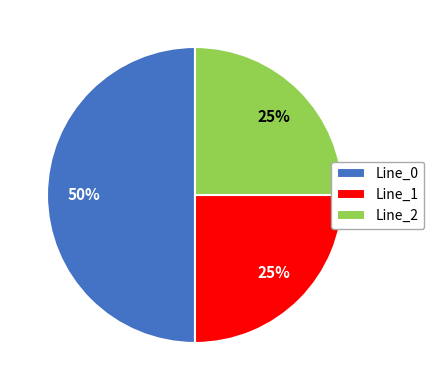

Which category has the biggest portion of the pie?

Line_0